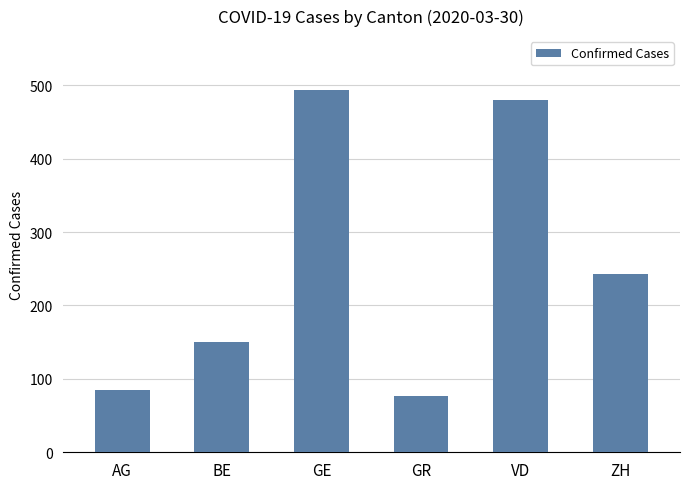

What is the sum of the values at VD and ZH?

723